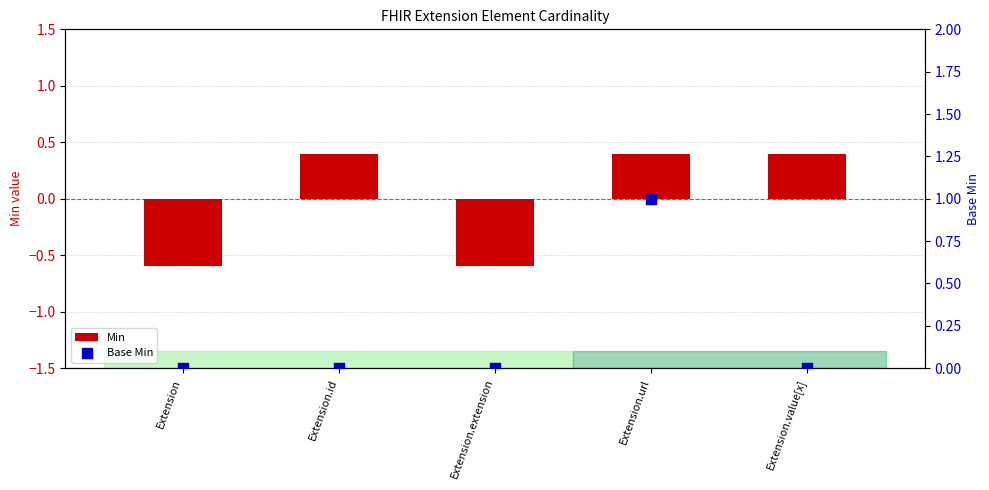

What is the total value across all series at Extension.value[x]?

0.4